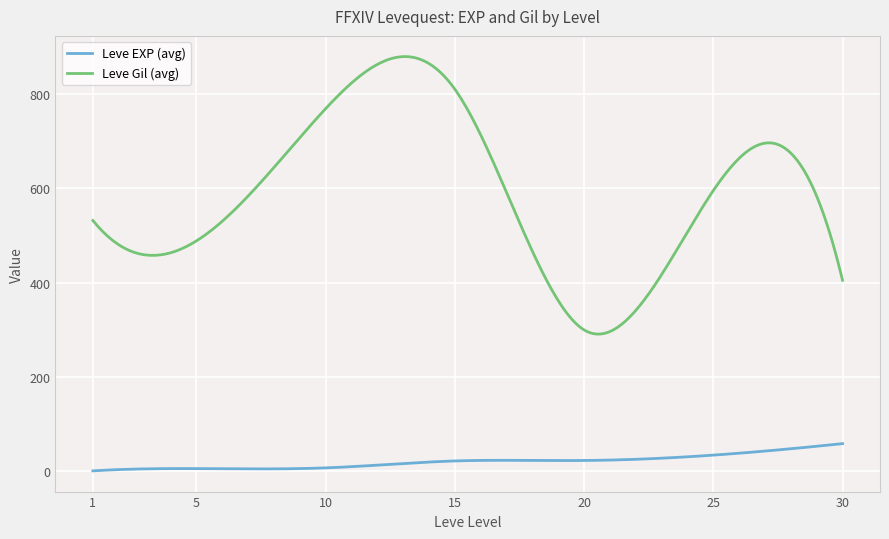

What is the difference between the maximum and minimum values in the Leve Gil (avg) series?

587.7